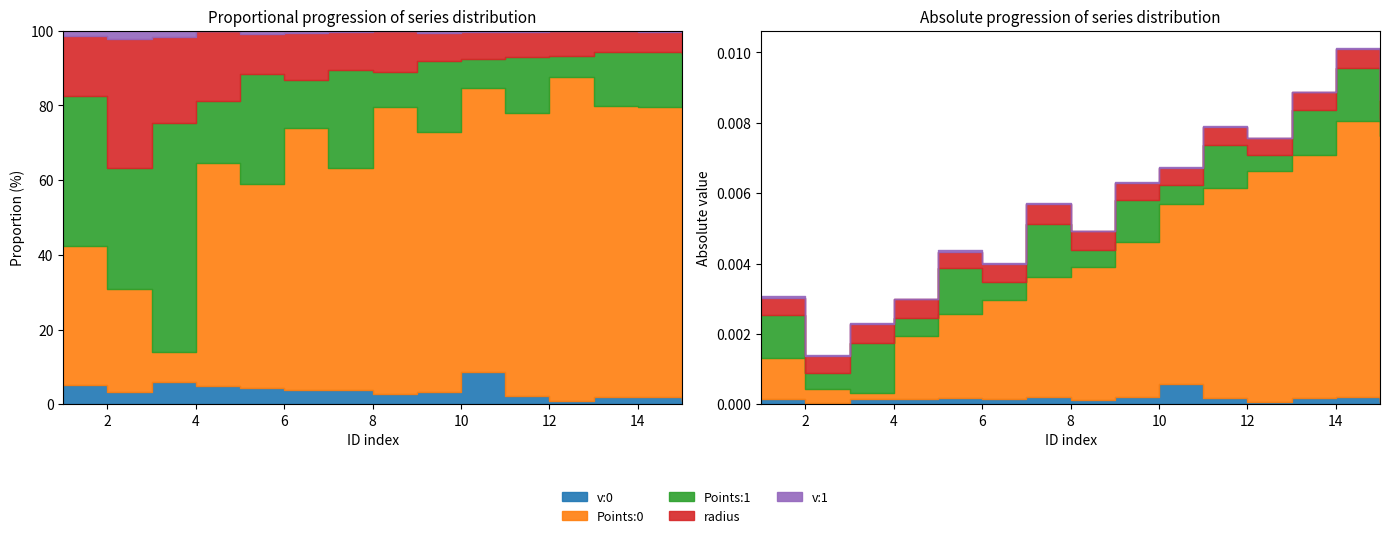

Which series ends up on top after the final intersection of radius and v:0?

radius